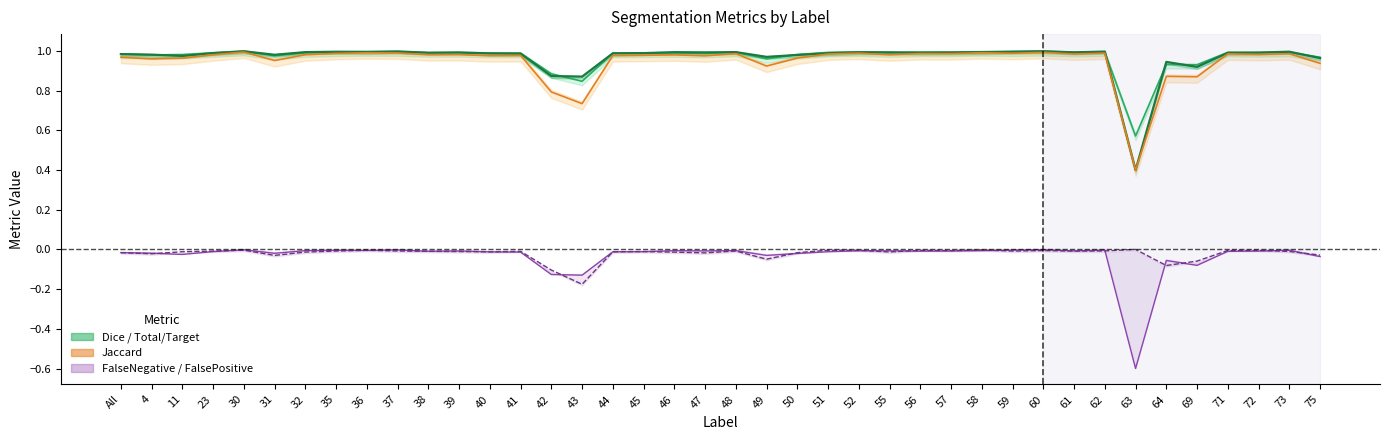

What value does the Total/Target series have at 55?

1.0